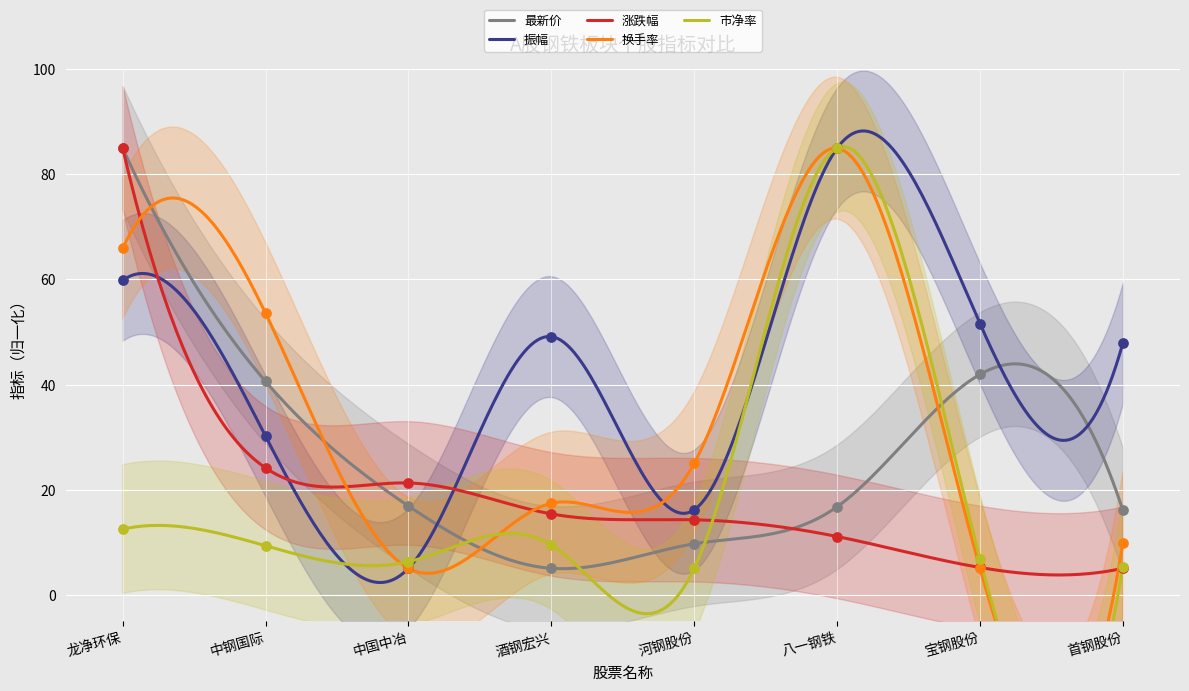

At how many categories does at least one series exceed 22?

7